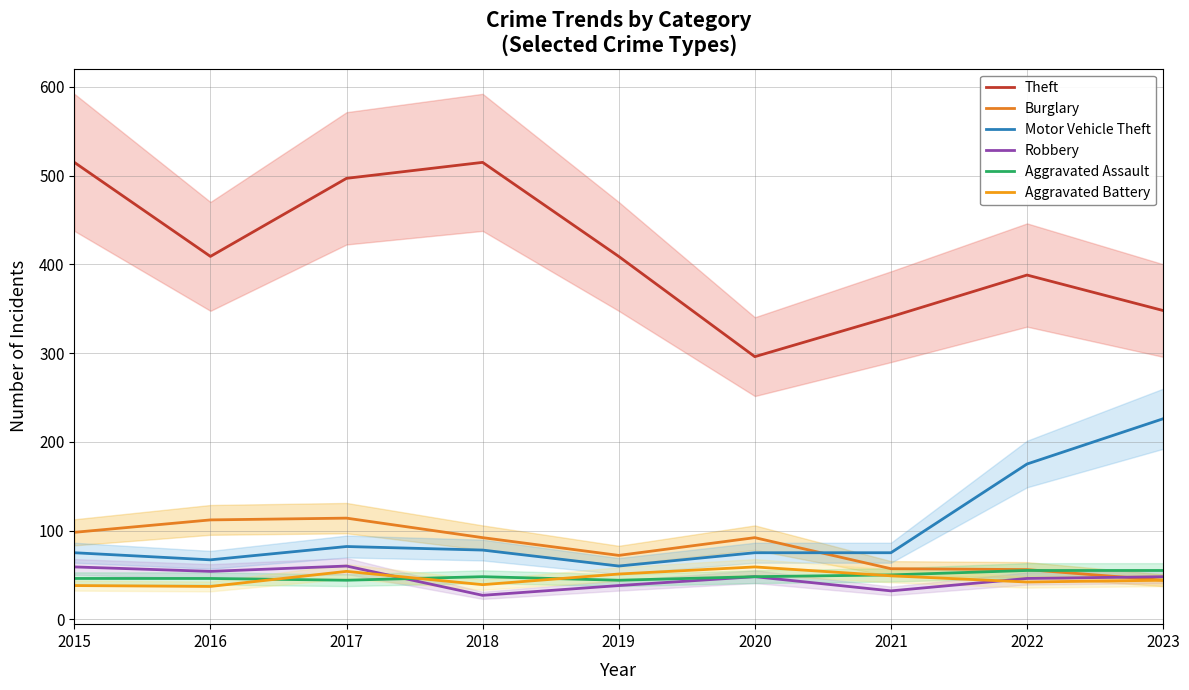

Where is the first local minimum for Motor Vehicle Theft?

2016